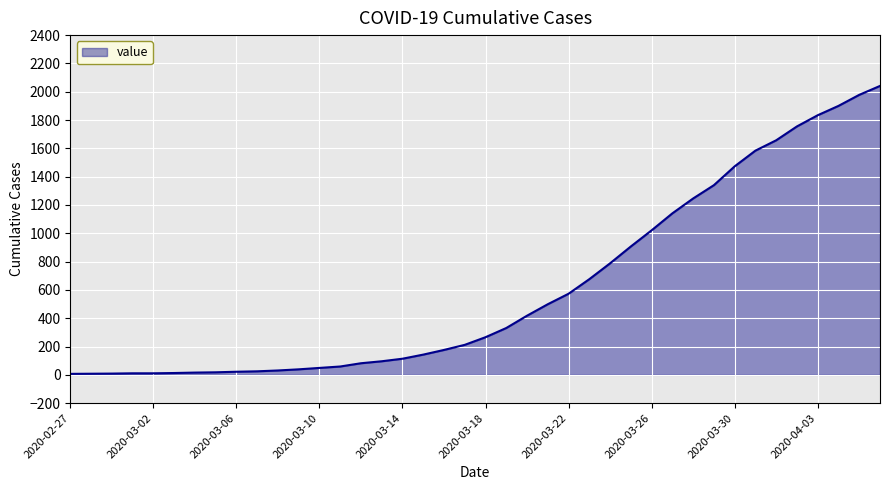

What is the maximum value shown in the chart?

2041